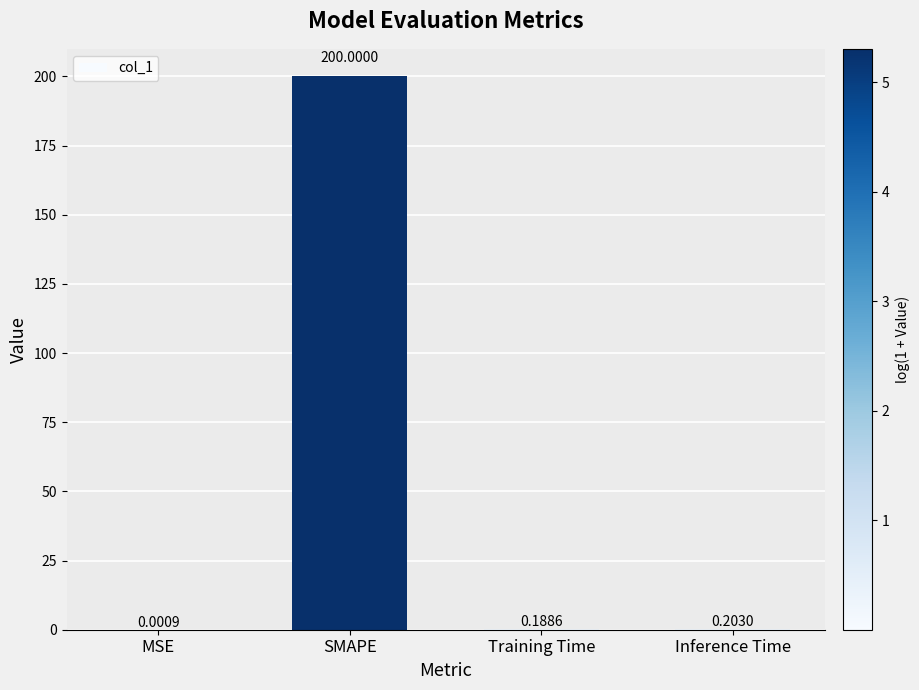

Are the bars grouped side by side (vs. stacked)?

No